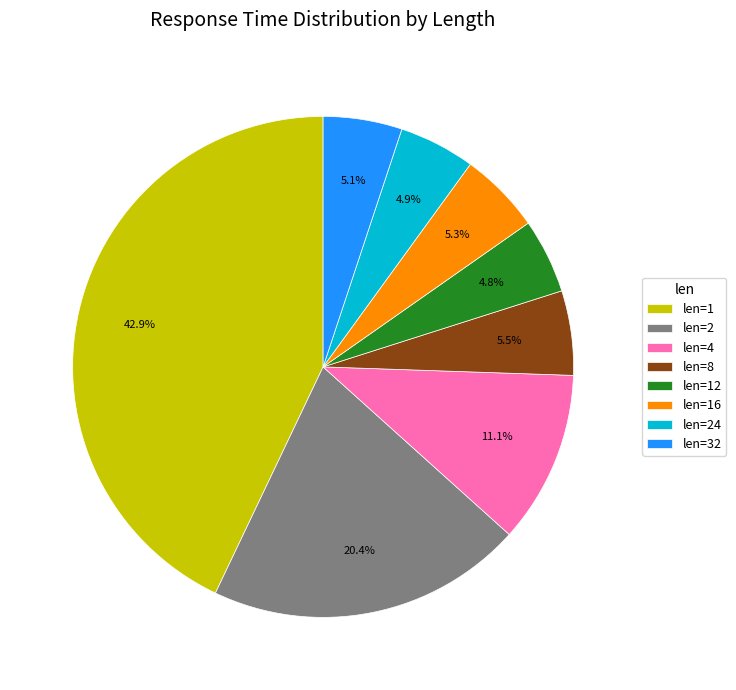

Is there a majority slice in this chart?

No